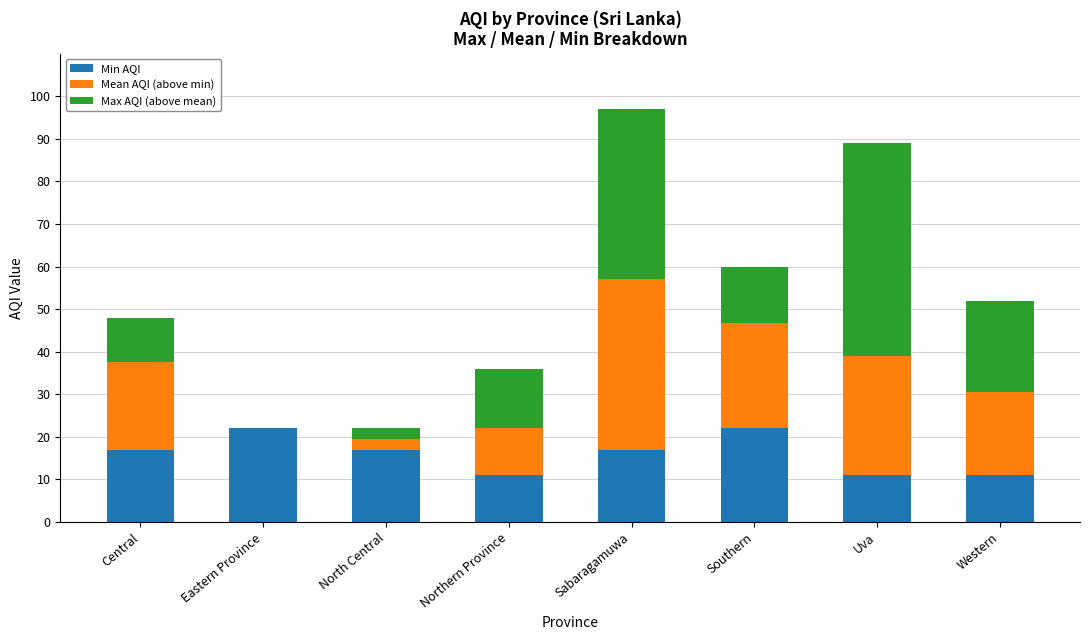

Is it true that Min AQI equals 4.7 at Uva?

False